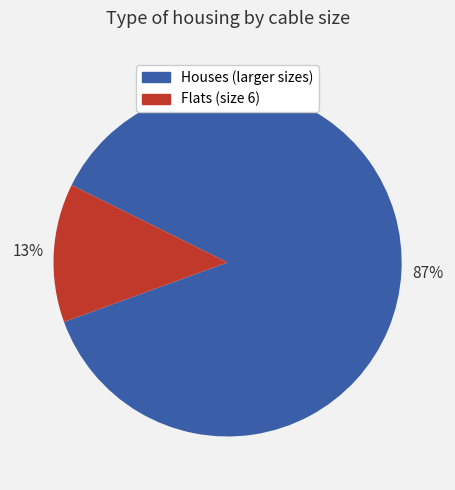

To the nearest percent, what is the average slice percentage?

50%